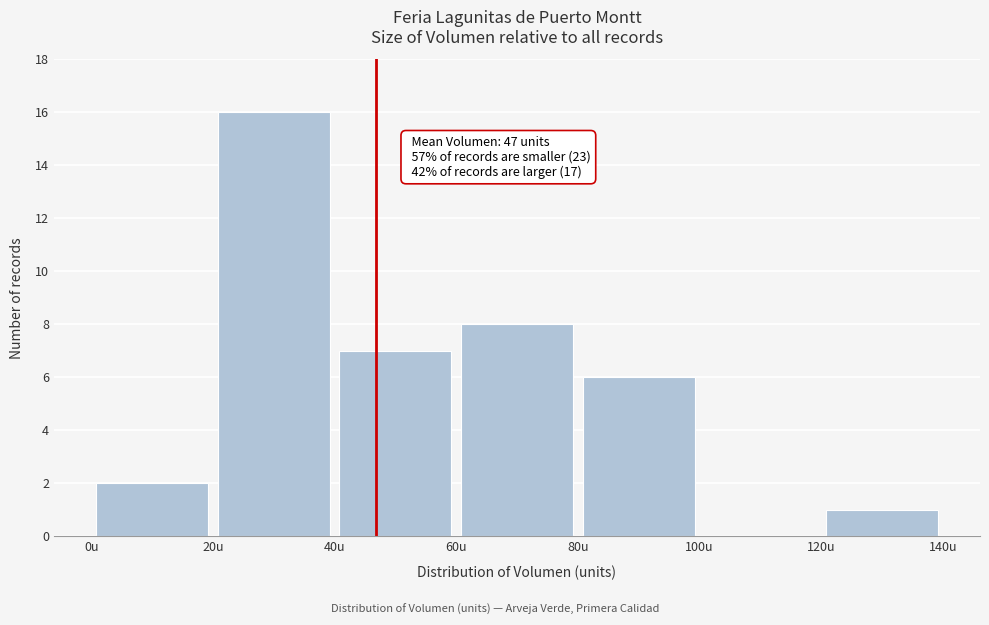

Which range on the x-axis has the tallest bar?

20 to 40